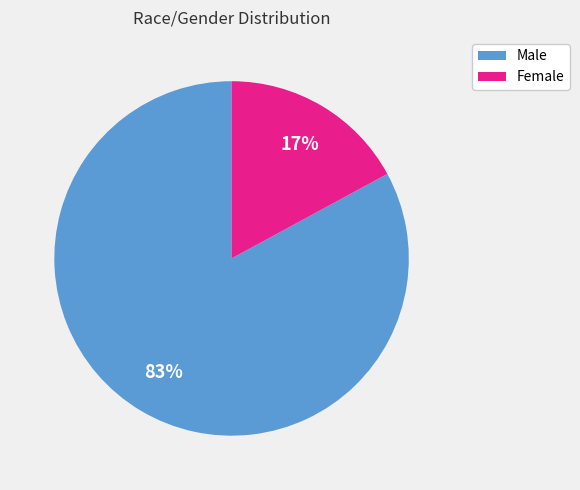

Does any single category account for the majority?

Yes